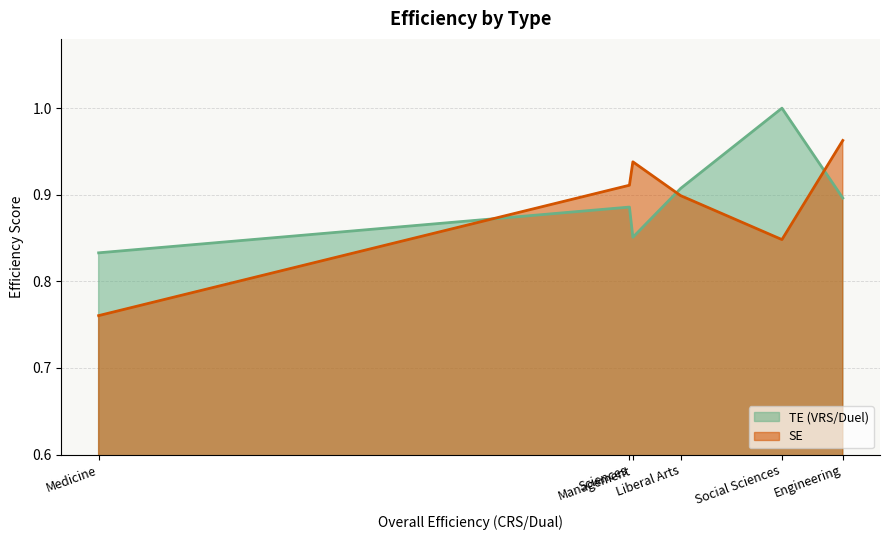

List the labels in order of SE value, smallest first.

Medicine, Social Sciences, Liberal Arts, Sciences, Management, Engineering